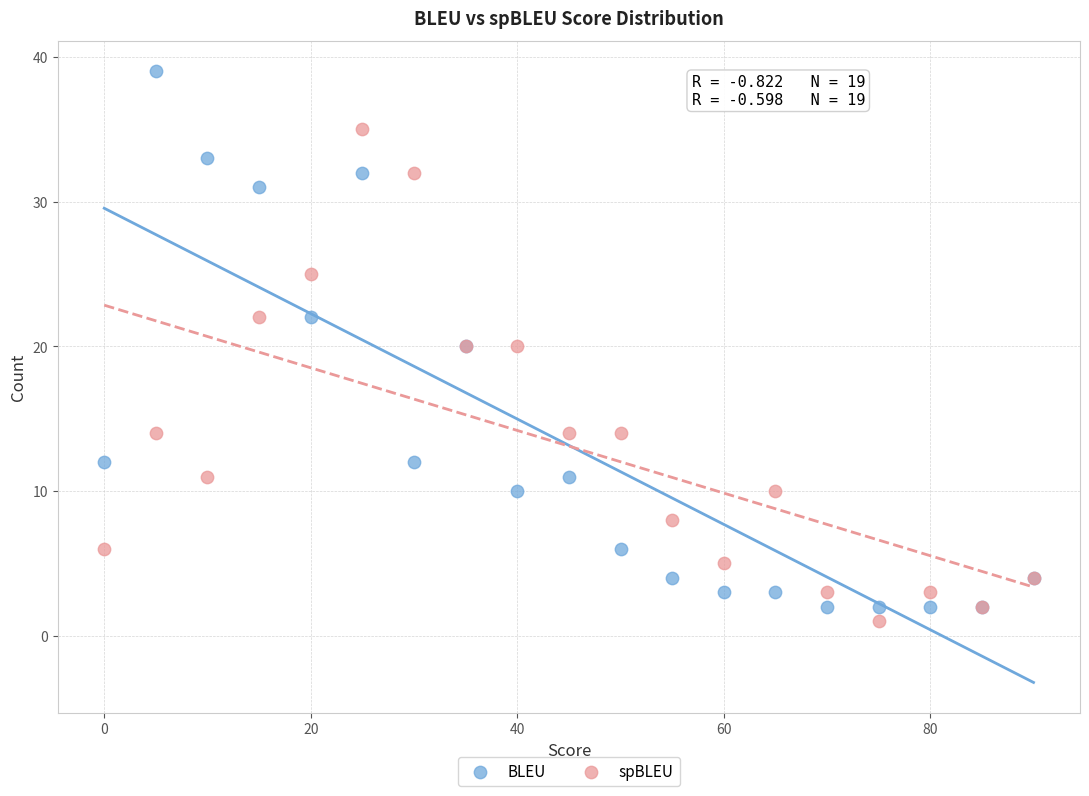

Which series has the largest Y range (max minus min)?

BLEU